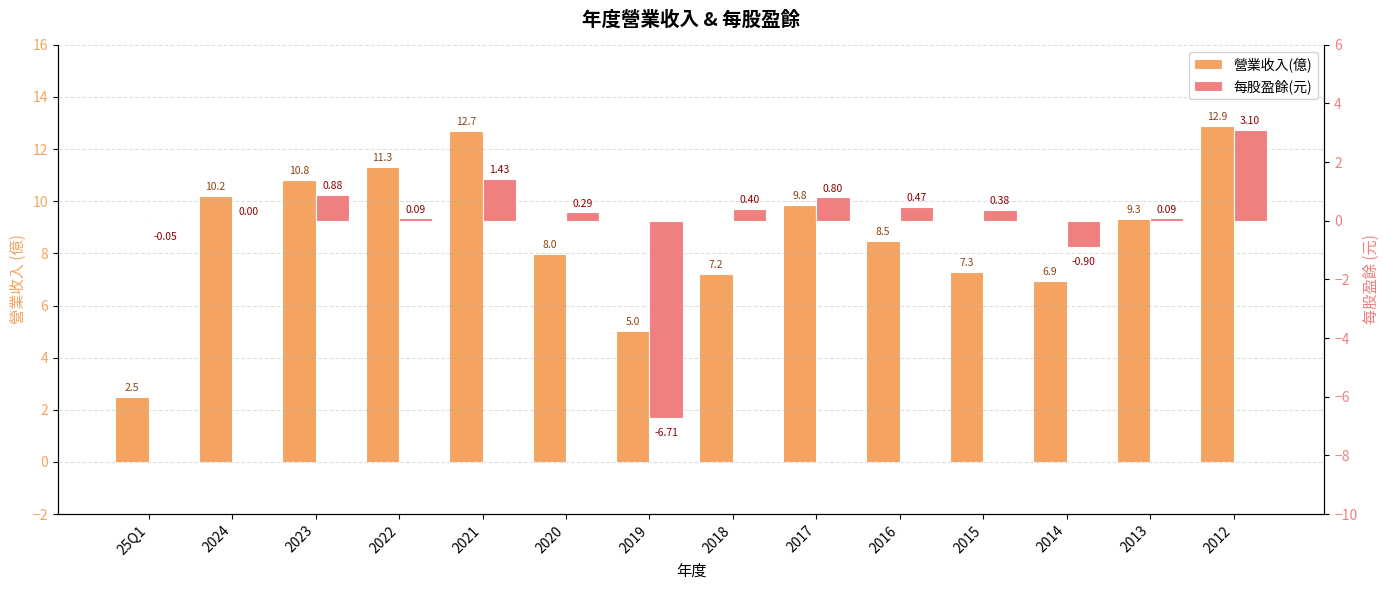

Between 2021 and 2016, which series saw the biggest shift?

營業收入(億)